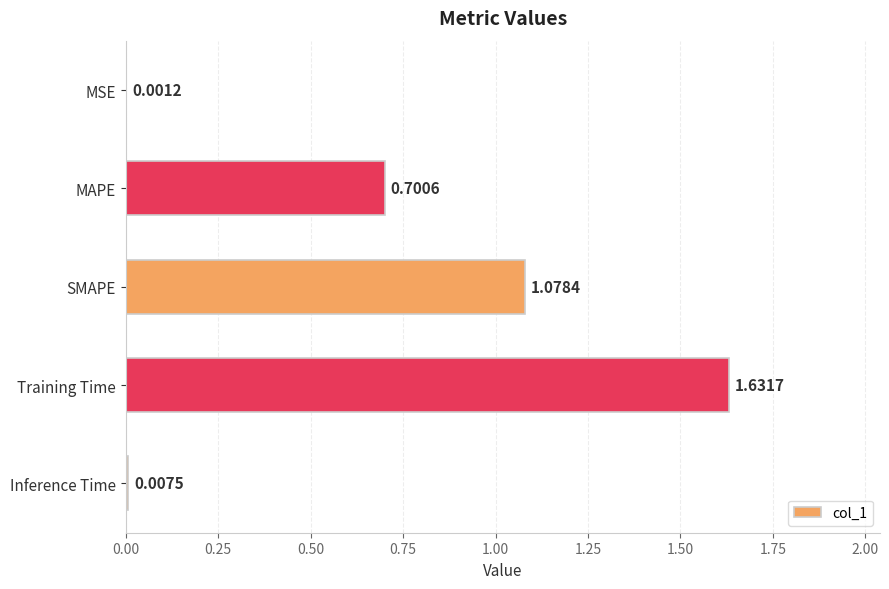

What is the change in value from MAPE to Inference Time?

-0.7